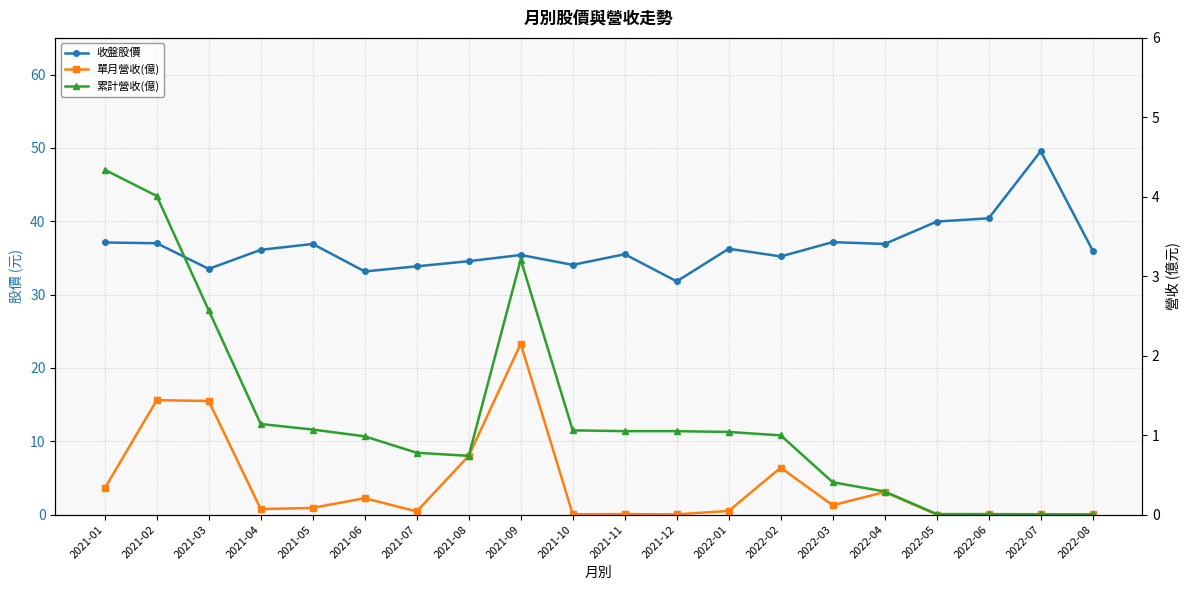

Reading right to left, list all the values displayed in this chart.

收盤股價: 36.0	49.5	40.4	40.0	36.9	37.1	35.2	36.2	31.8	35.5	34.0	35.4	34.5	33.9	33.1	36.9	36.1	33.5	37.0	37.1
單月營收(億): 0.0	0.0	0.0	0.0	0.3	0.1	0.6	0.0	0.0	0.0	0.0	2.1	0.7	0.0	0.2	0.1	0.1	1.4	1.4	0.3
累計營收(億): 0.0	0.0	0.0	0.0	0.3	0.4	1.0	1.0	1.1	1.1	1.1	3.2	0.7	0.8	1.0	1.1	1.1	2.6	4.0	4.3